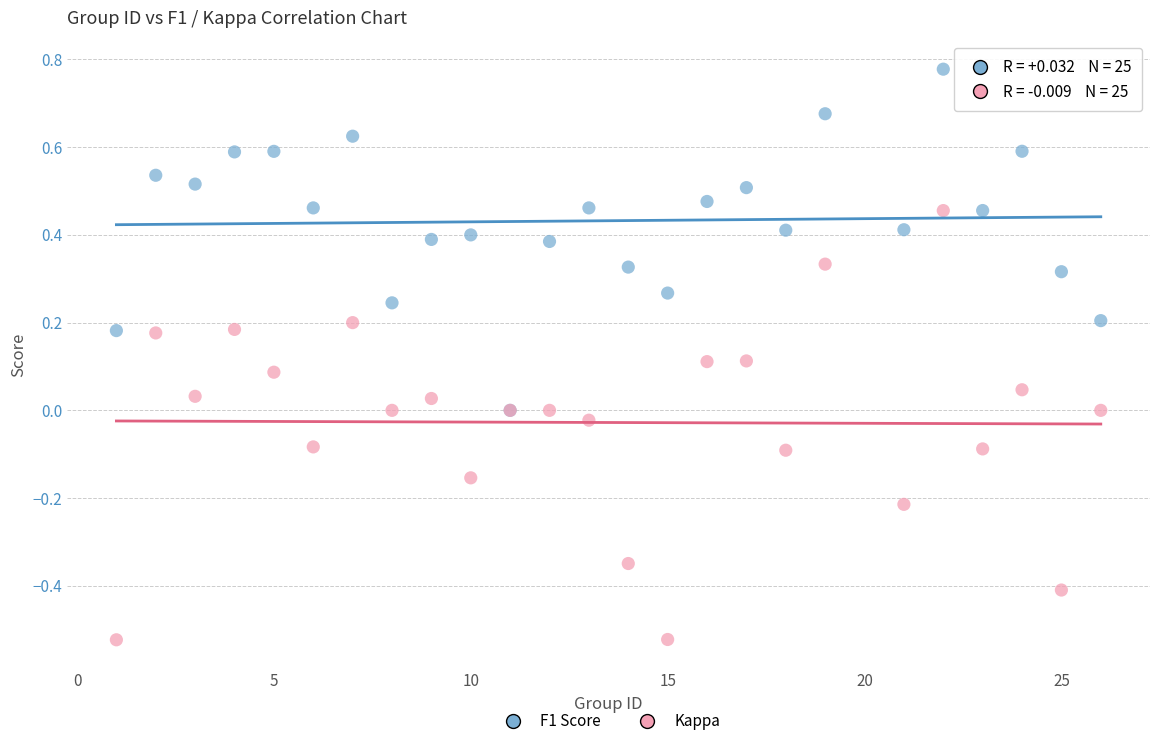

What are all the series names shown in the legend?

F1 Score, Kappa